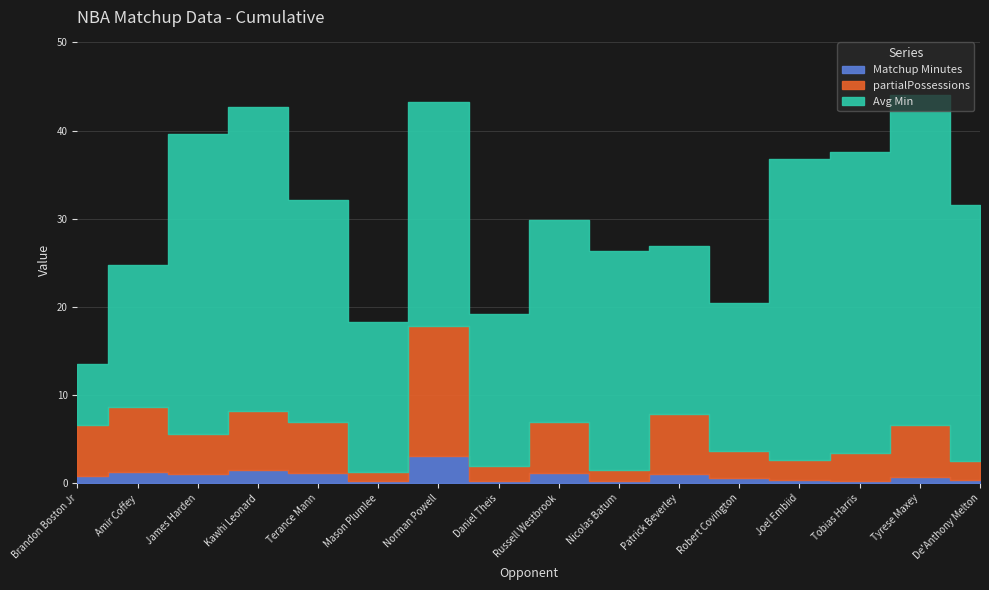

Which label corresponds to the smallest value in the chart?

Mason Plumlee